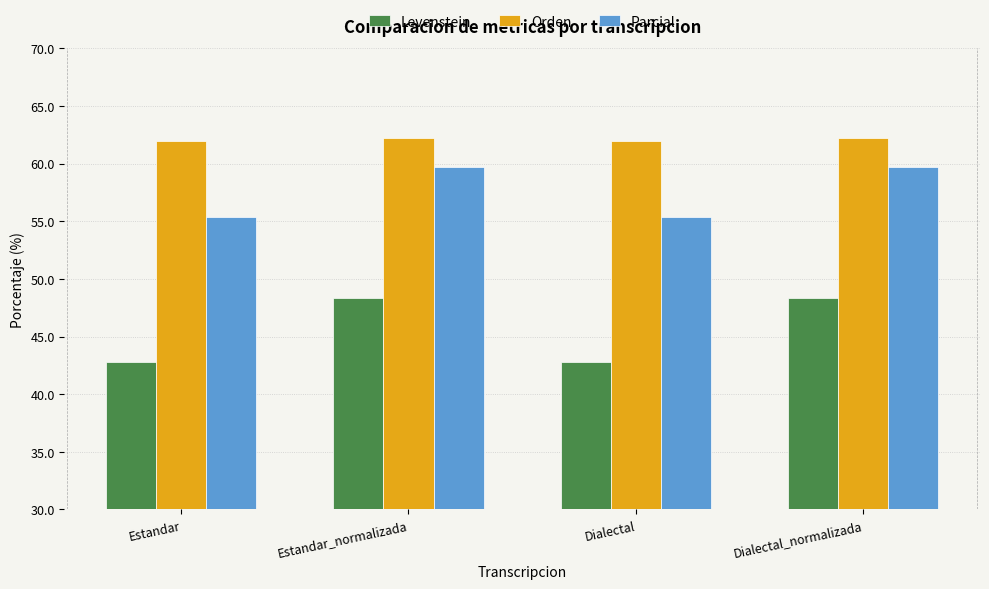

At which label does Levenstein first exceed 48?

Estandar_normalizada